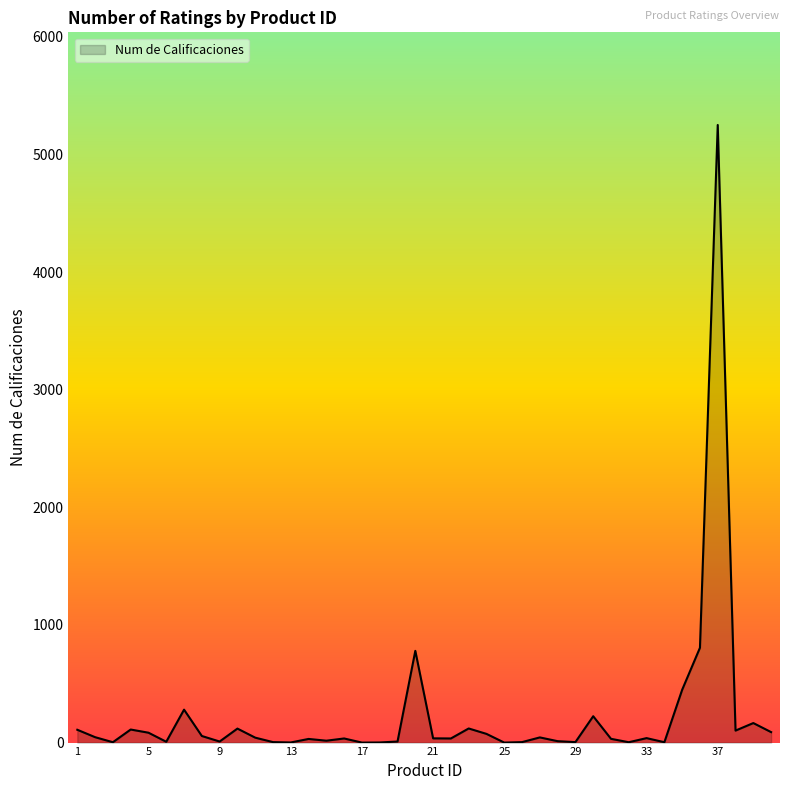

What is the difference between the maximum and minimum values?

5251